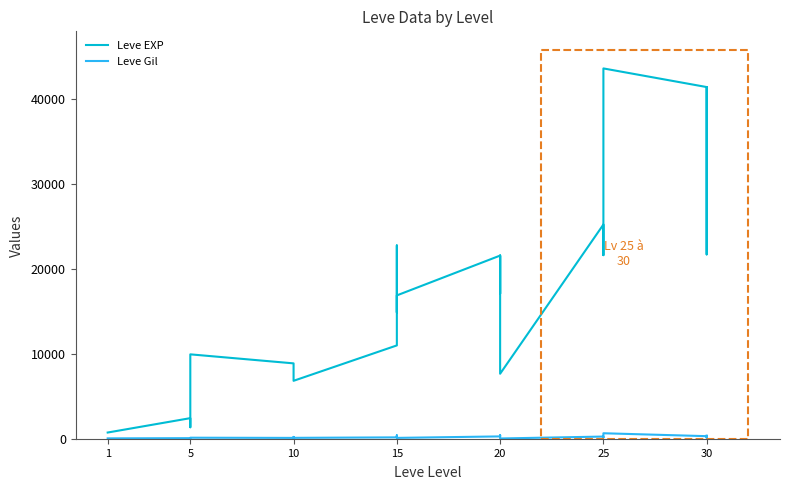

How many data points in Leve EXP are above 16920?

12